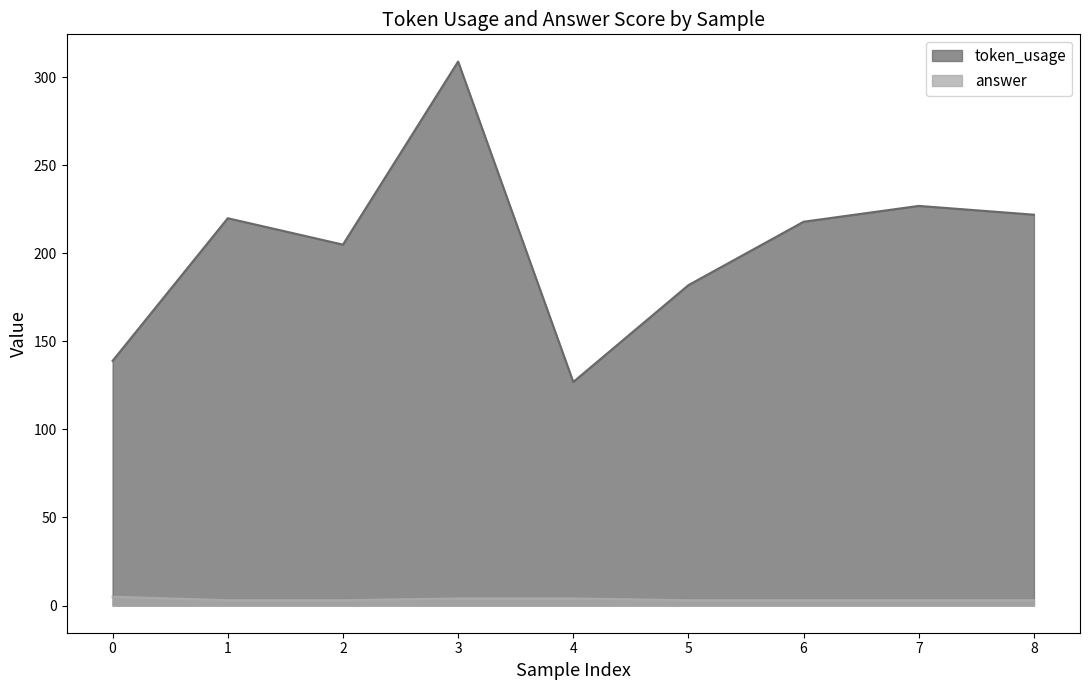

Rank the series by their maximum value, from lowest to highest.

answer, token_usage